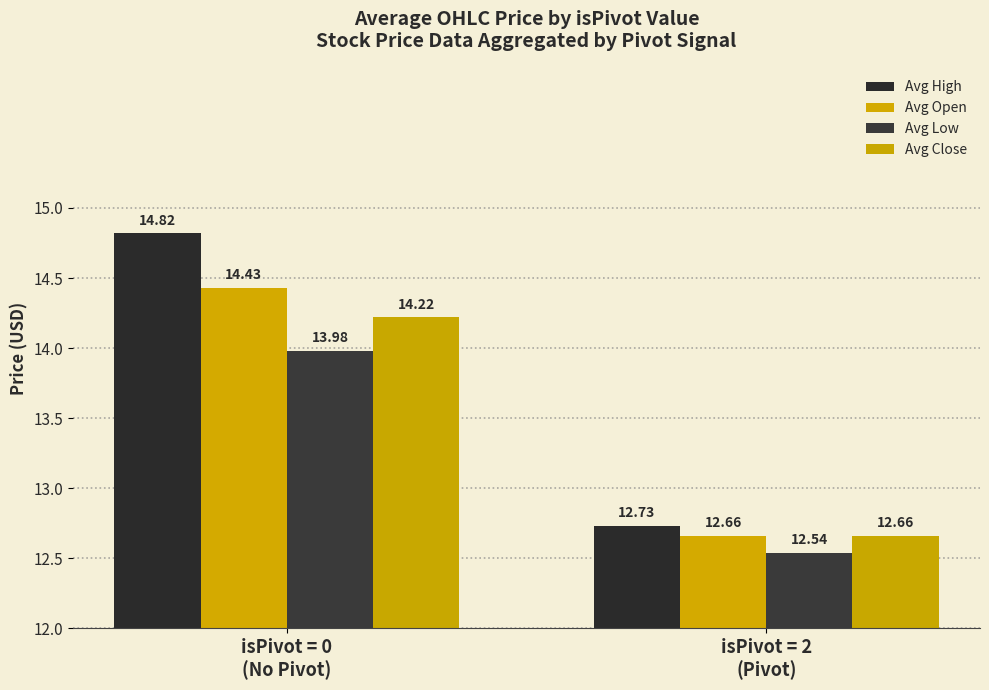

Which series has the largest total across all categories?

Avg High